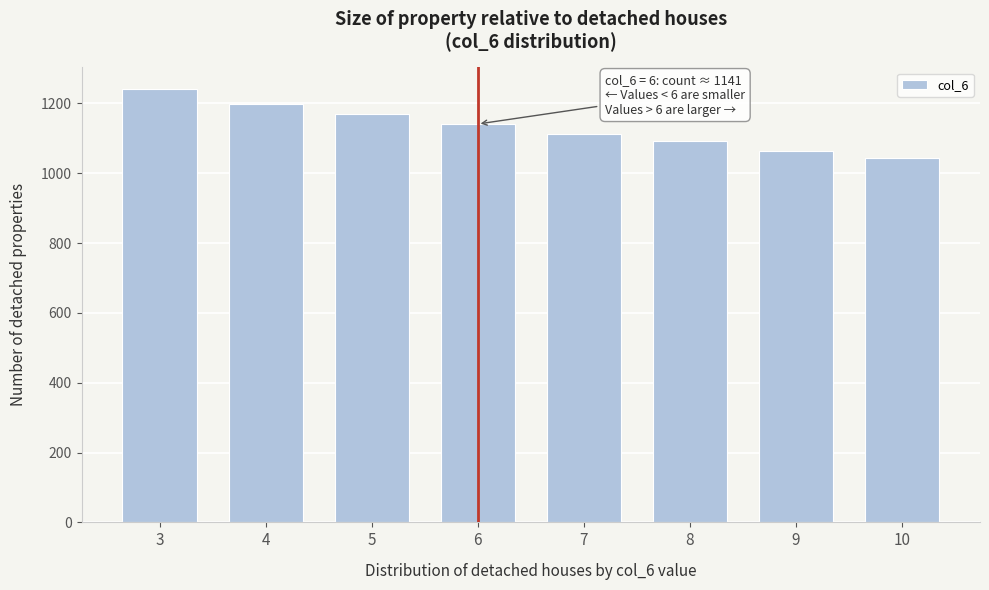

Reading left to right, extract all data points from this chart.

1241	1197	1169	1141	1113	1092	1064	1043